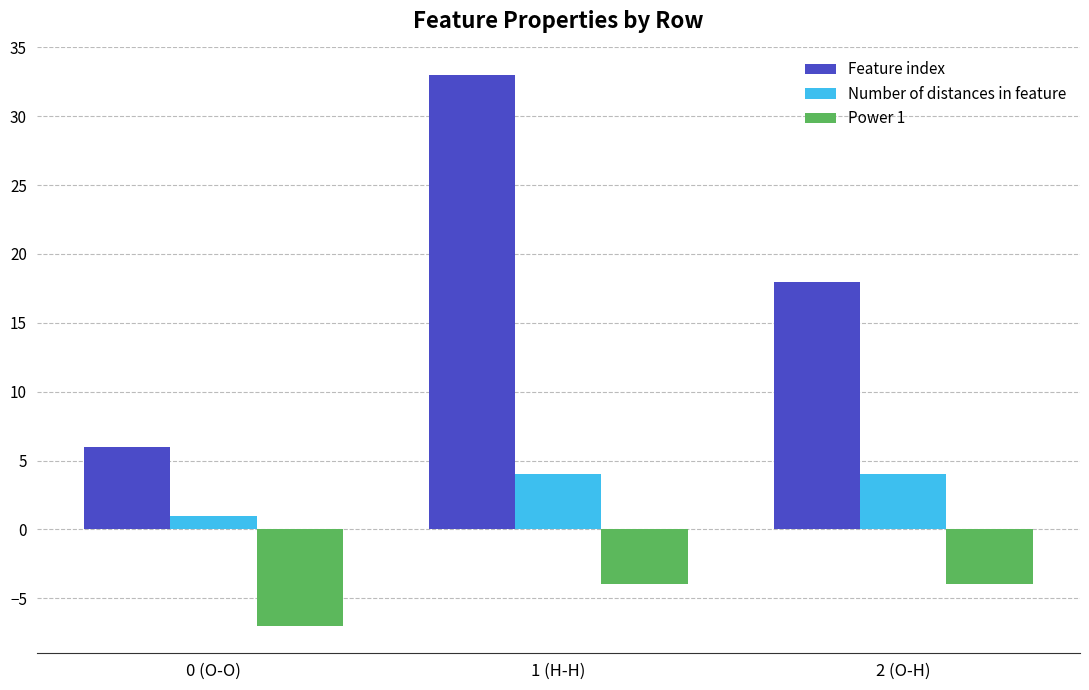

What is the highest value of the Power 1 series?

-4